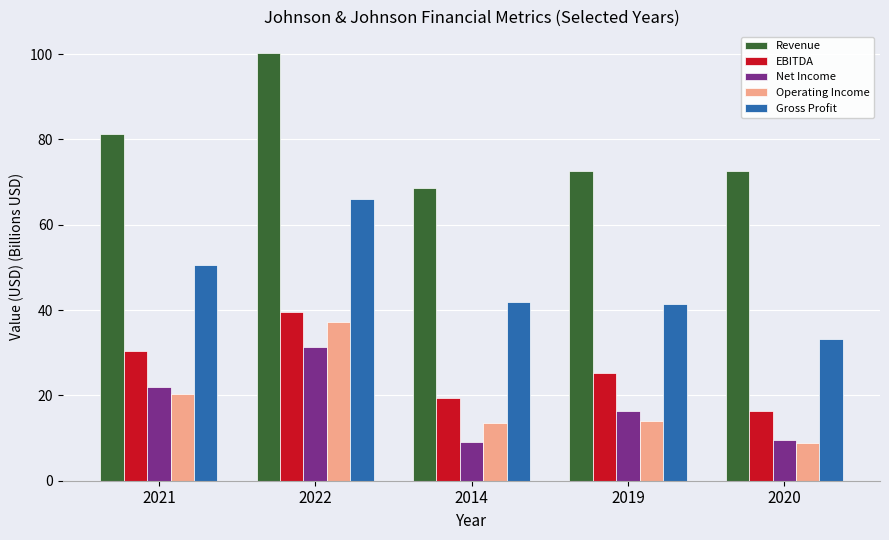

What value does the Net Income series have at 2019?

16.3